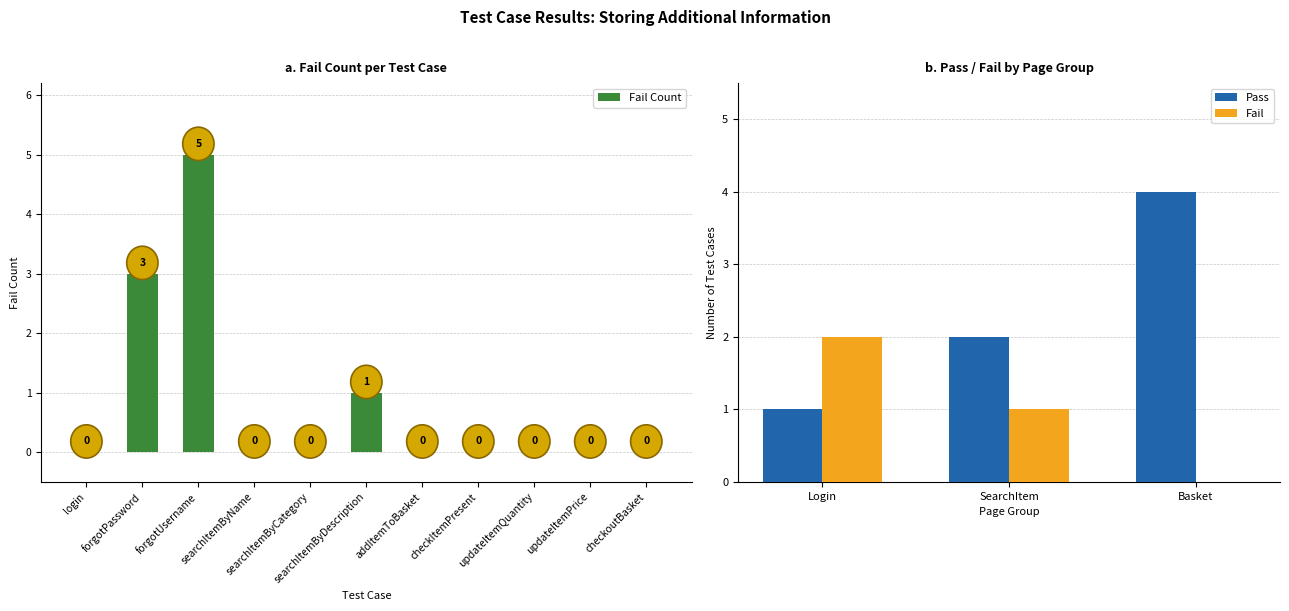

Does the chart contain any negative values?

No